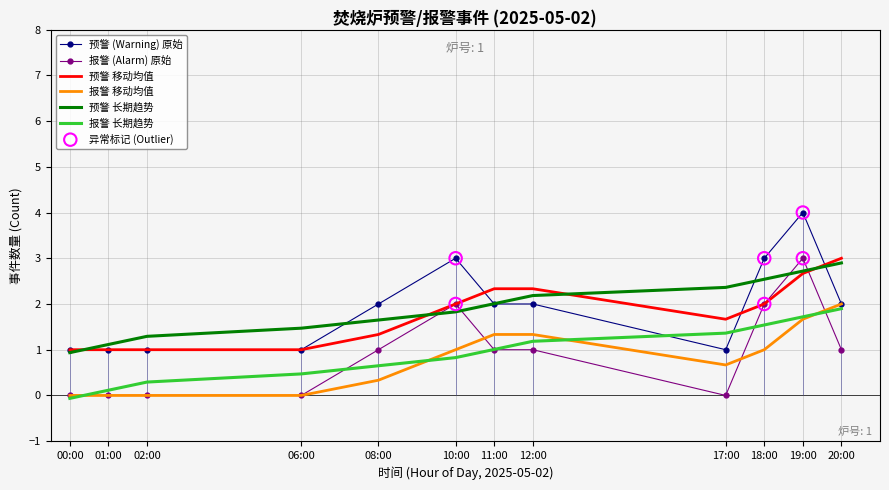

What is the total value across all series at 10:00?

10.7